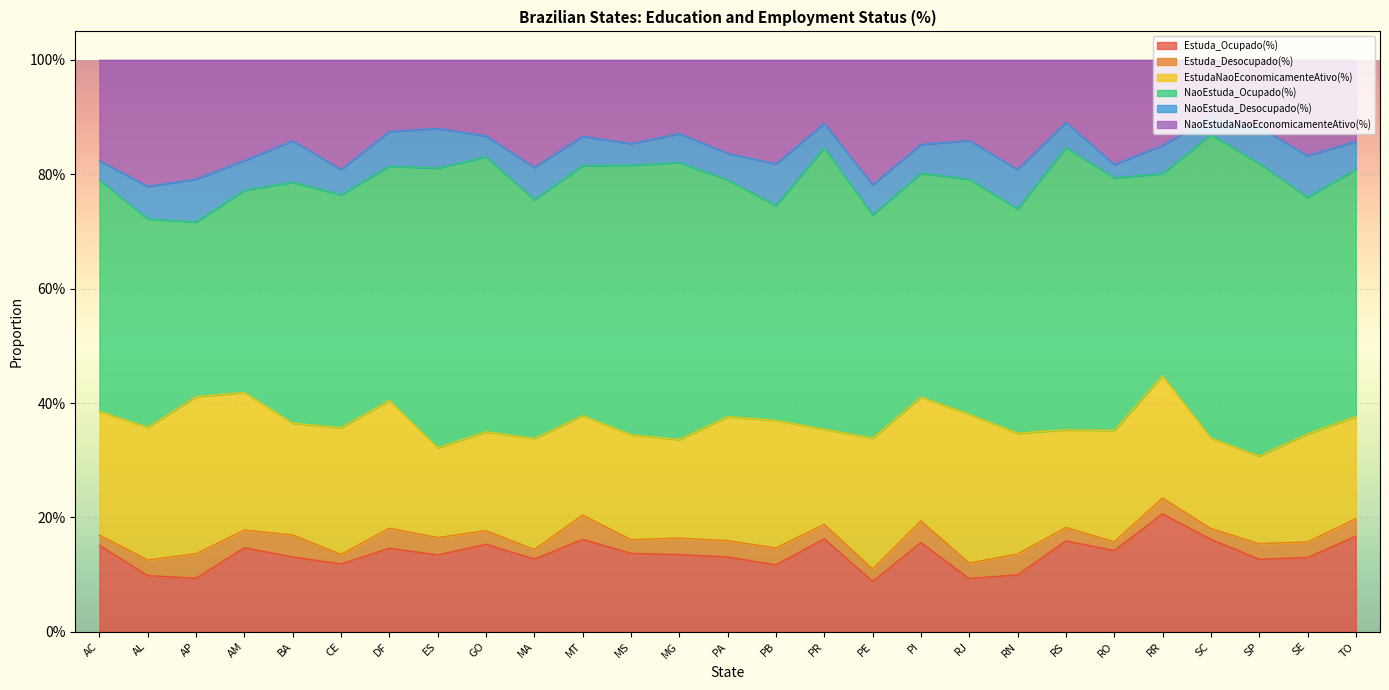

What value does the NaoEstuda_Ocupado(%) series have at PI?

0.4